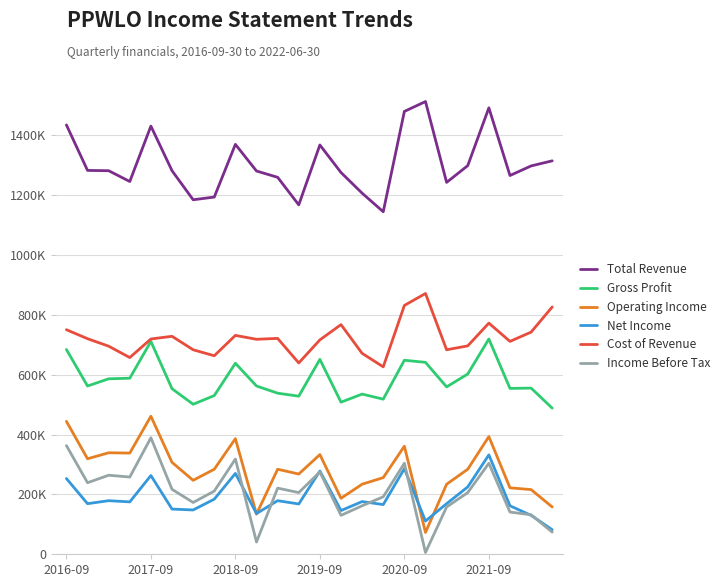

Which series has the widest spread of values?

Operating Income